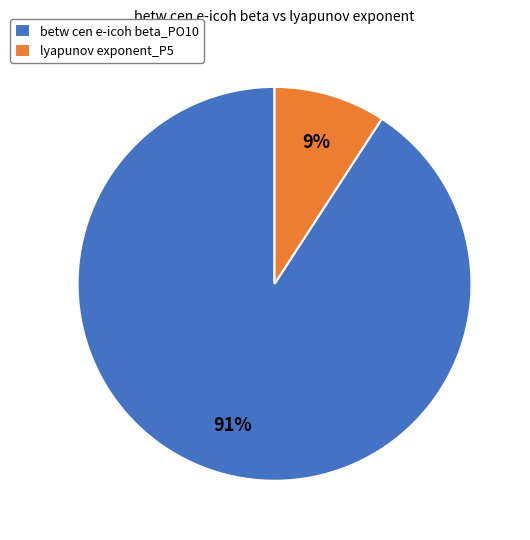

Which slice is the smallest?

lyapunov exponent_P5